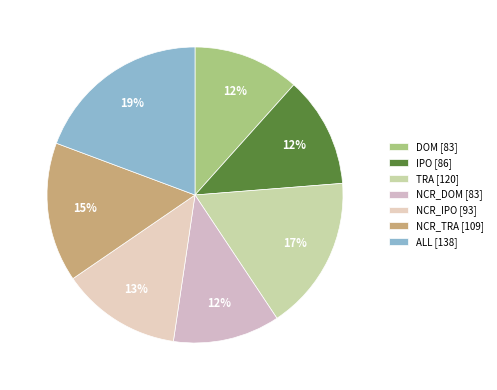

How many slices are in this pie chart?

7